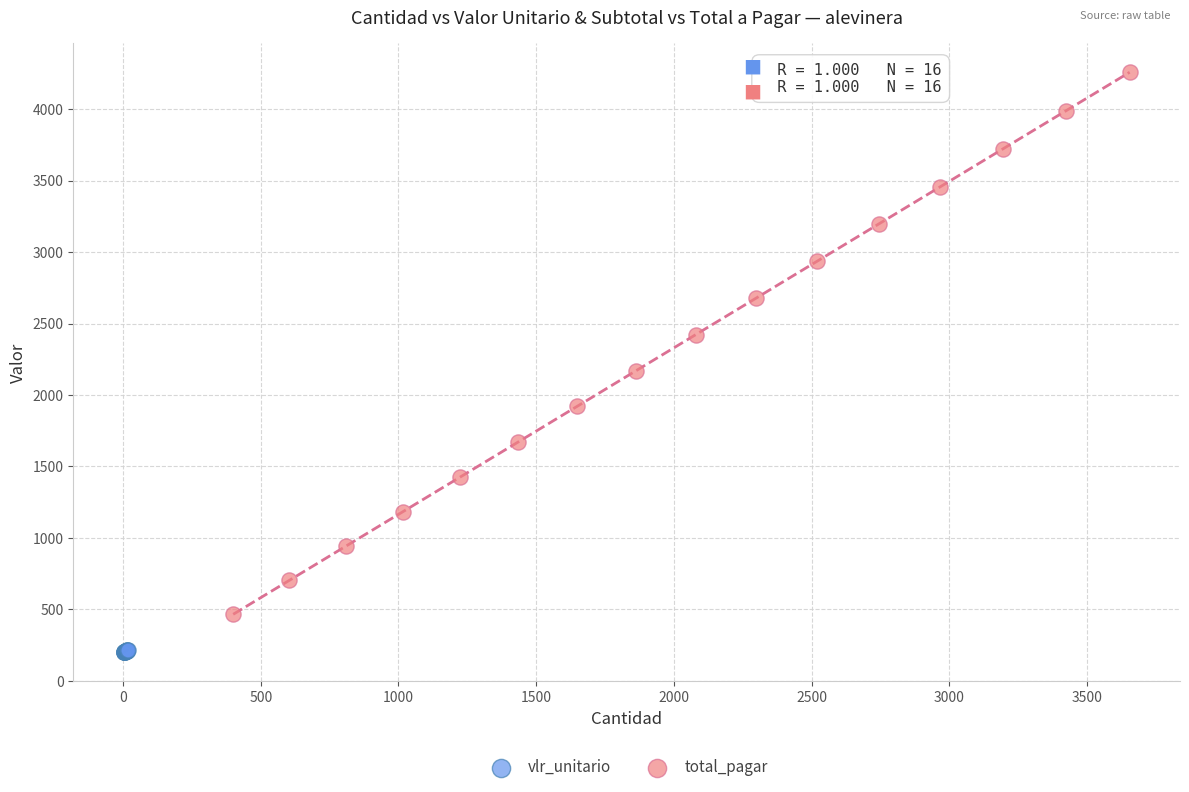

Which series reaches the minimum Y coordinate?

vlr_unitario